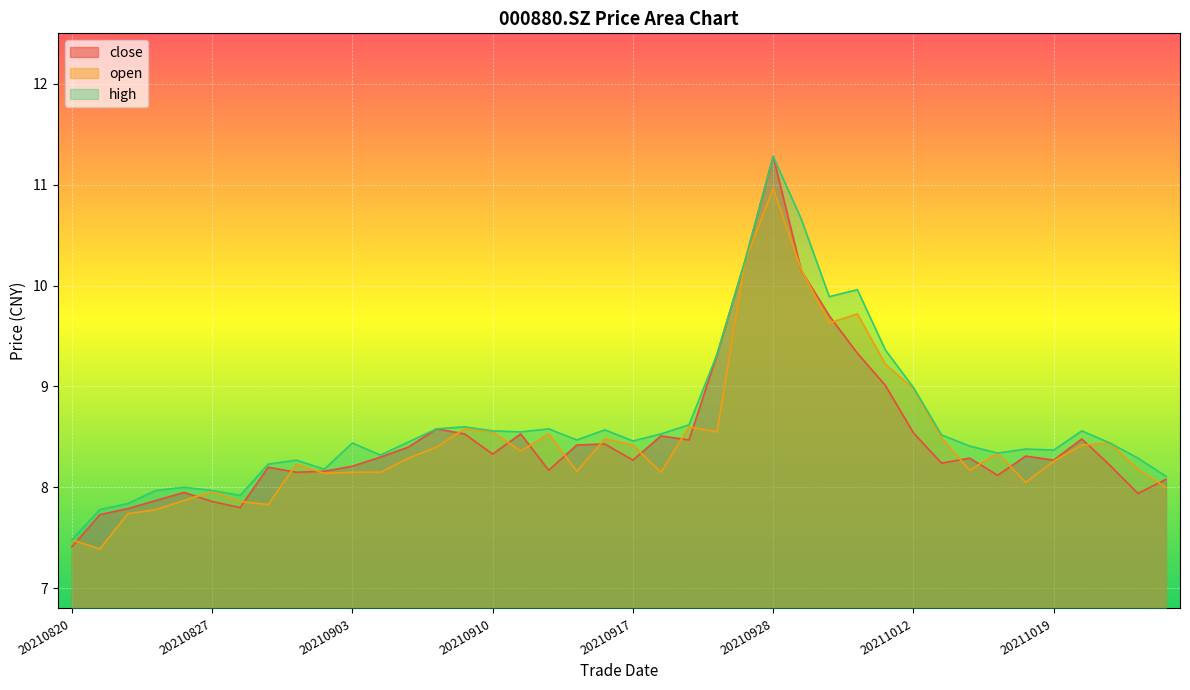

Rank the series at 20211013 from highest to lowest value.

high, open, close